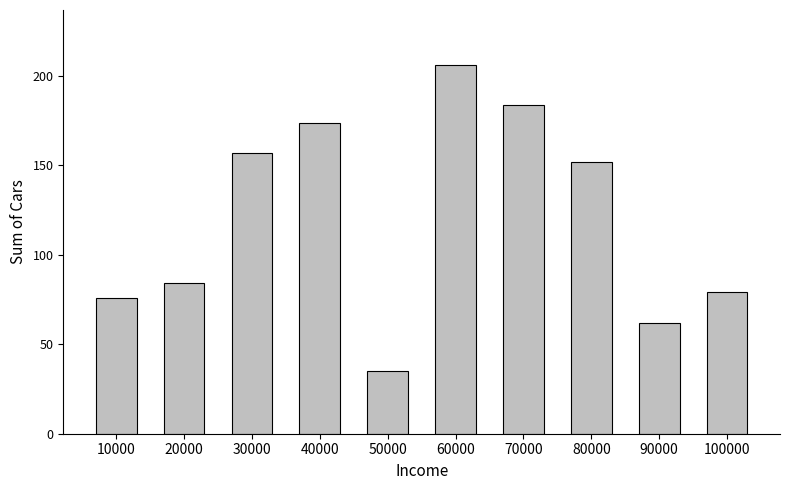

What is the sum of the values at 20000 and 100000?

163